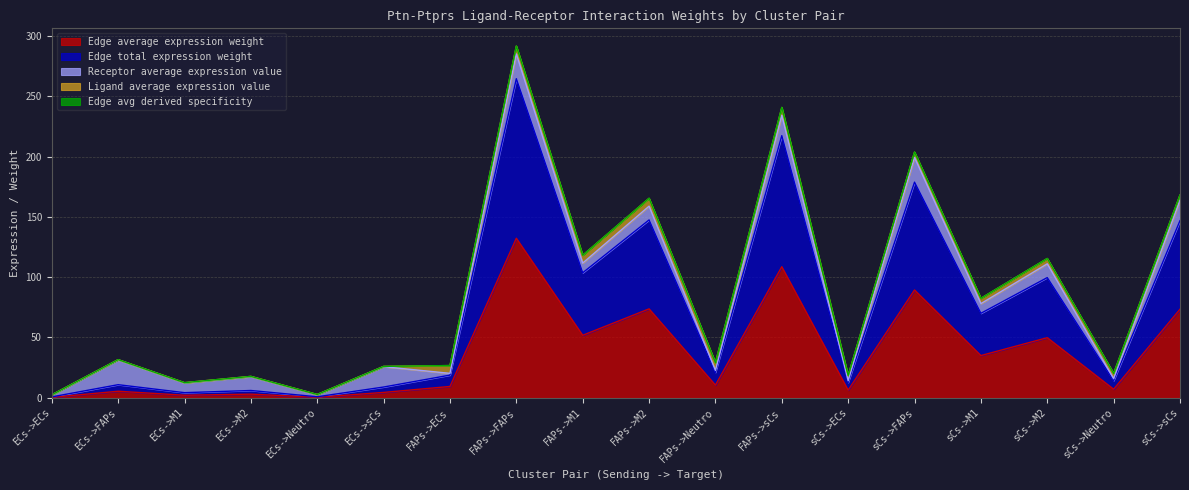

The value of Edge avg derived specificity at FAPs->ECs is 10.5. True or false?

False